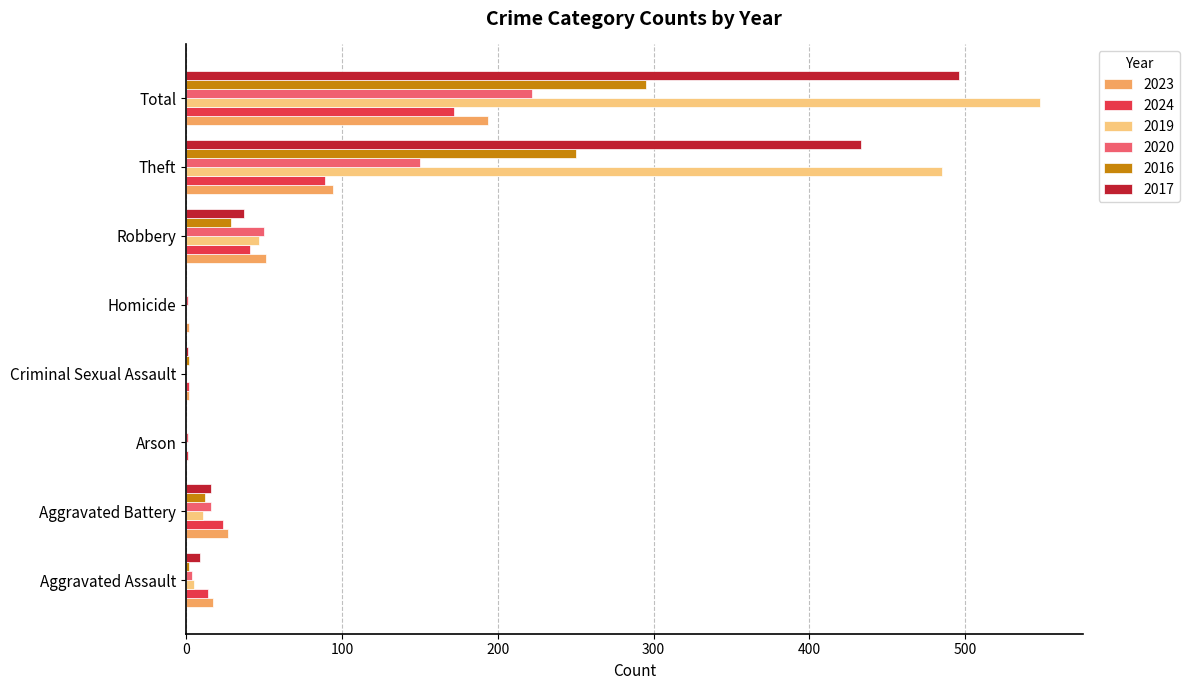

How many distinct data groups are displayed?

6